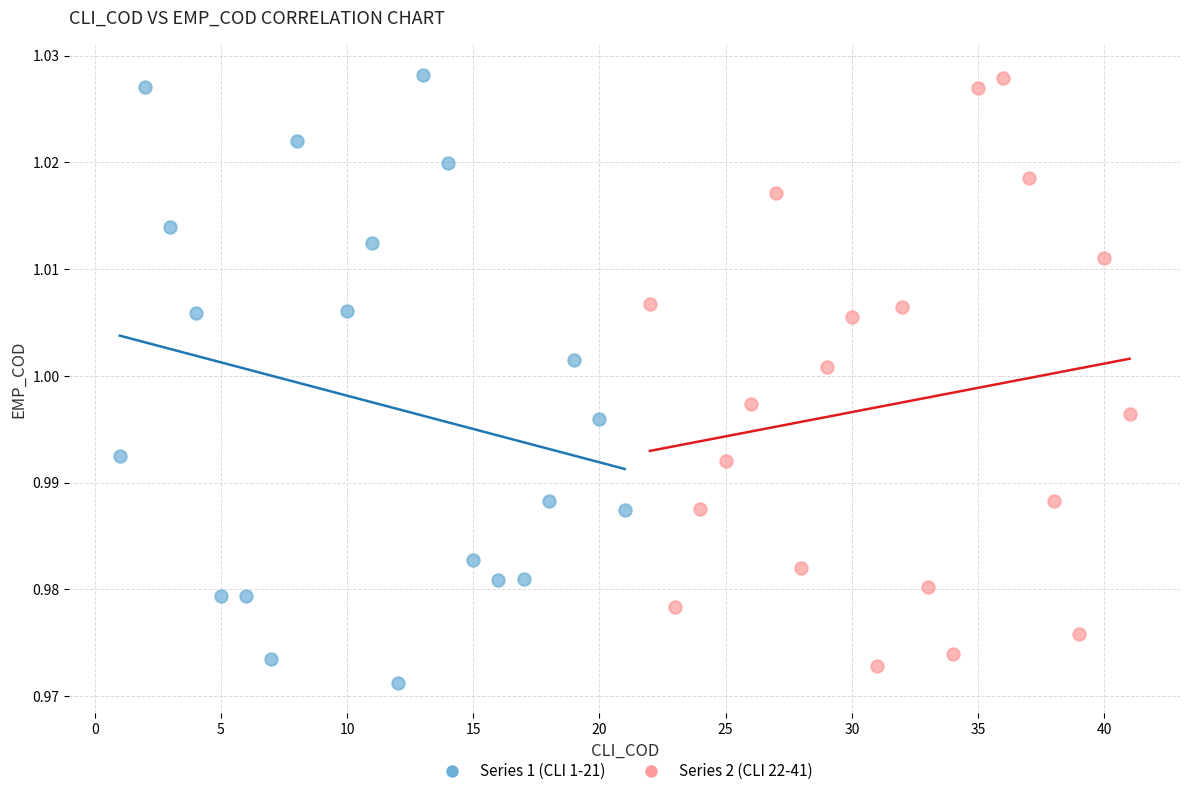

Which series contains the lowest Y value?

Series 1 (CLI 1-21)